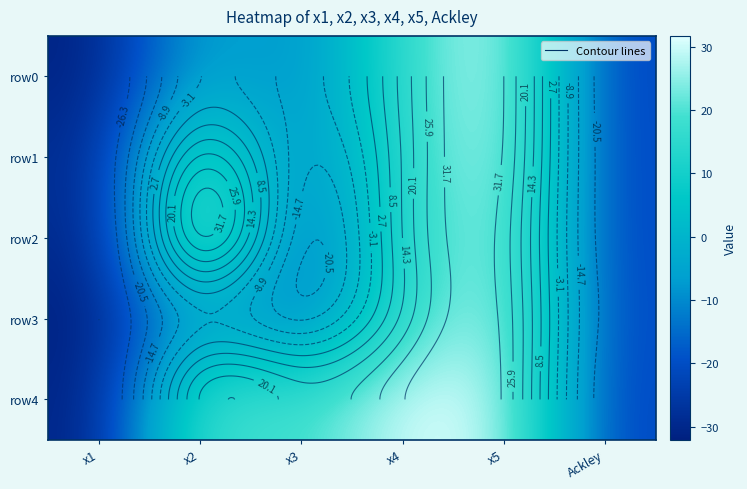

What is the approximate value of row0 at Ackley?

-21.8